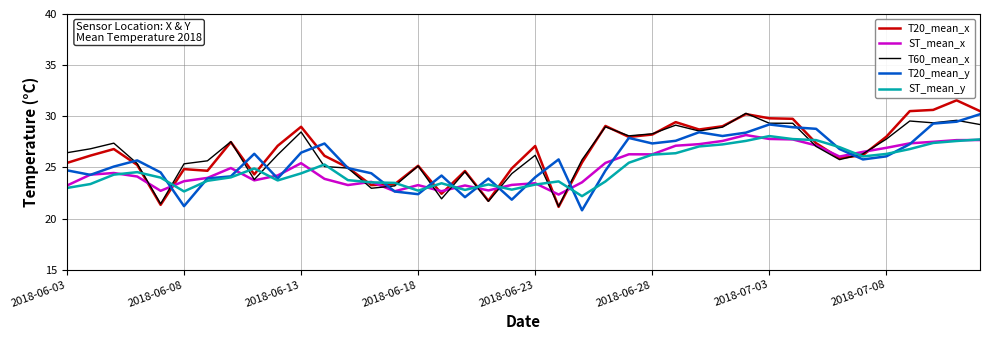

What is the maximum value for ST_mean_x?

28.2